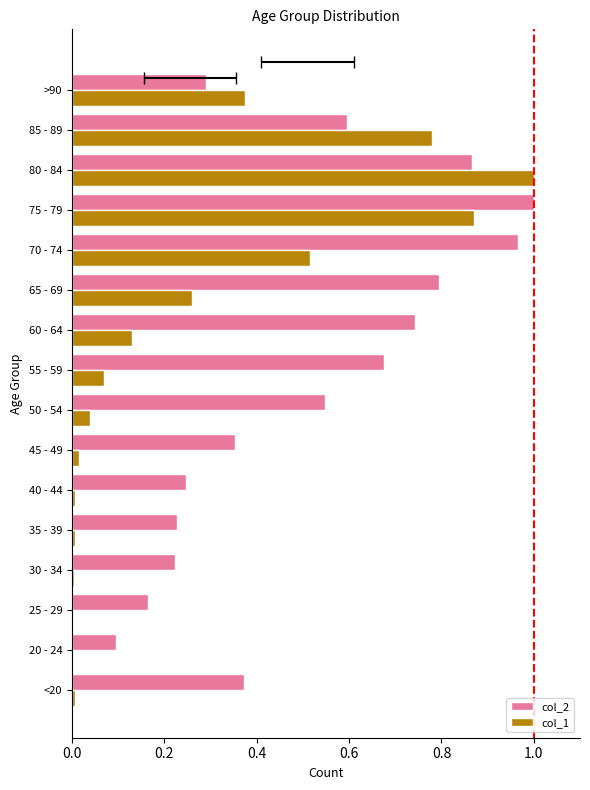

Count the number of categories in the chart.

16